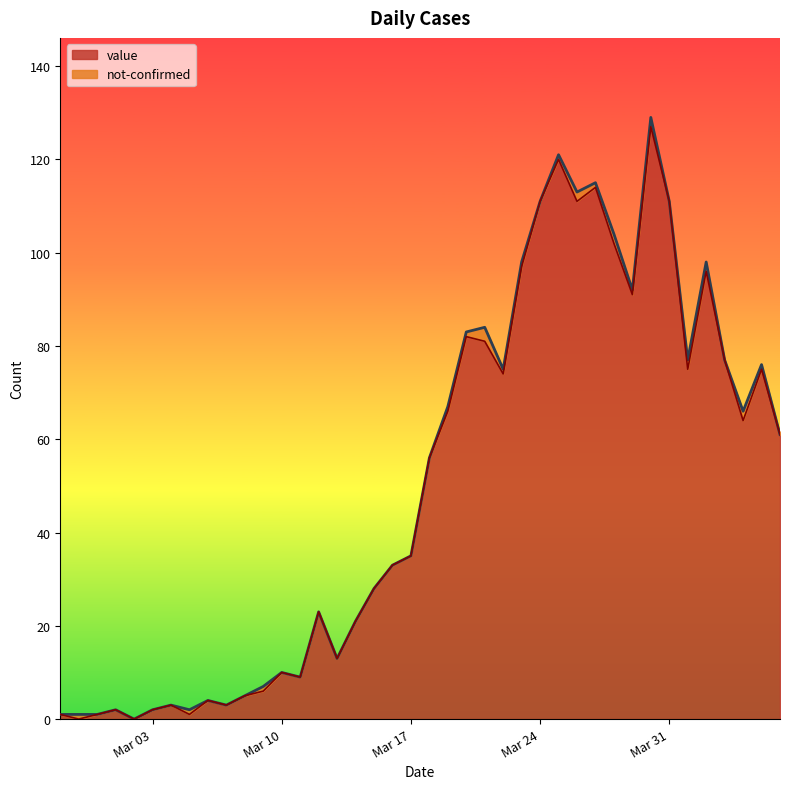

The chart shows a value of 29 at 2020-04-02. True or false?

False